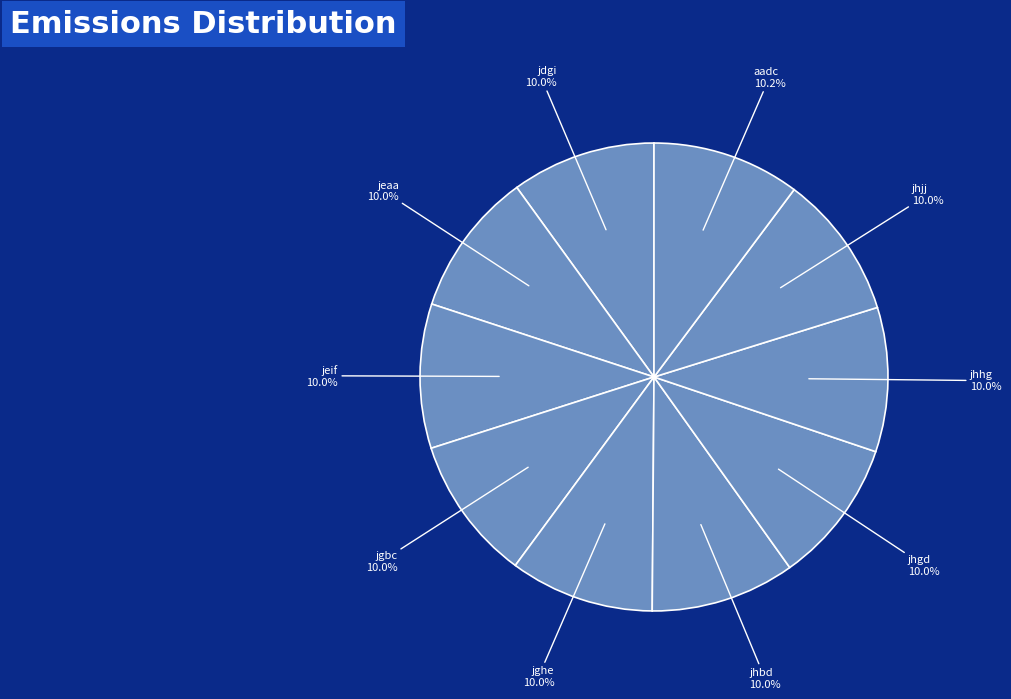

Which slice is the smallest?

jdgi